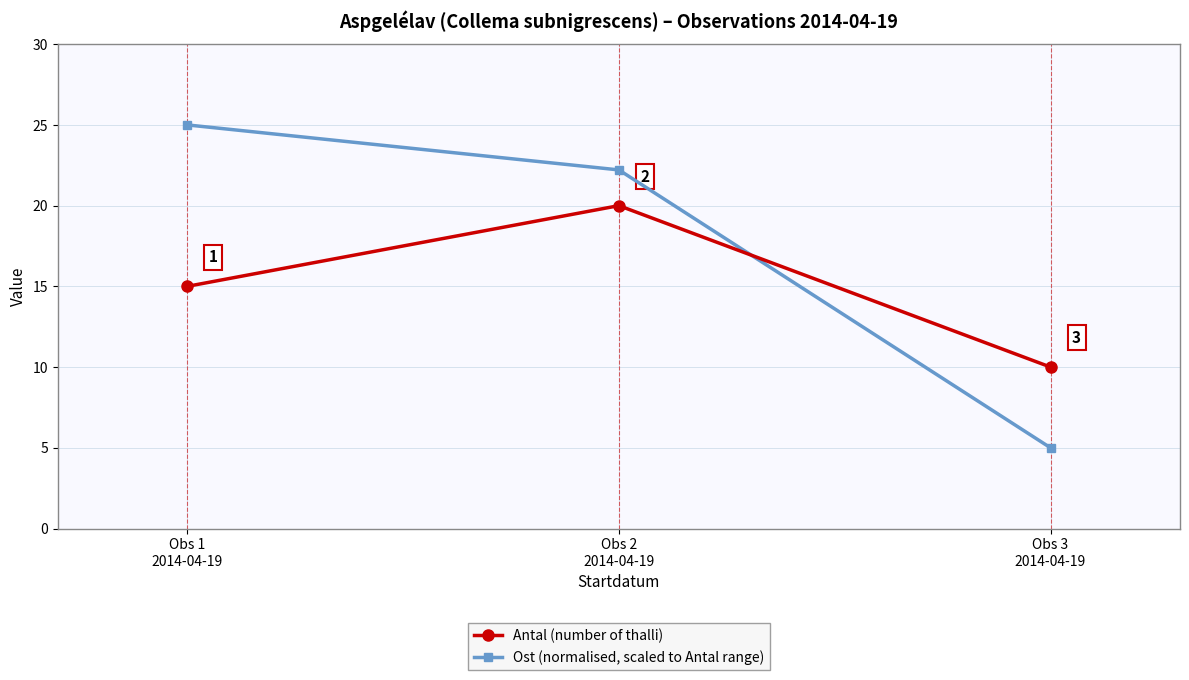

At which category is the sum across all series the highest?

Obs 2
2014-04-19